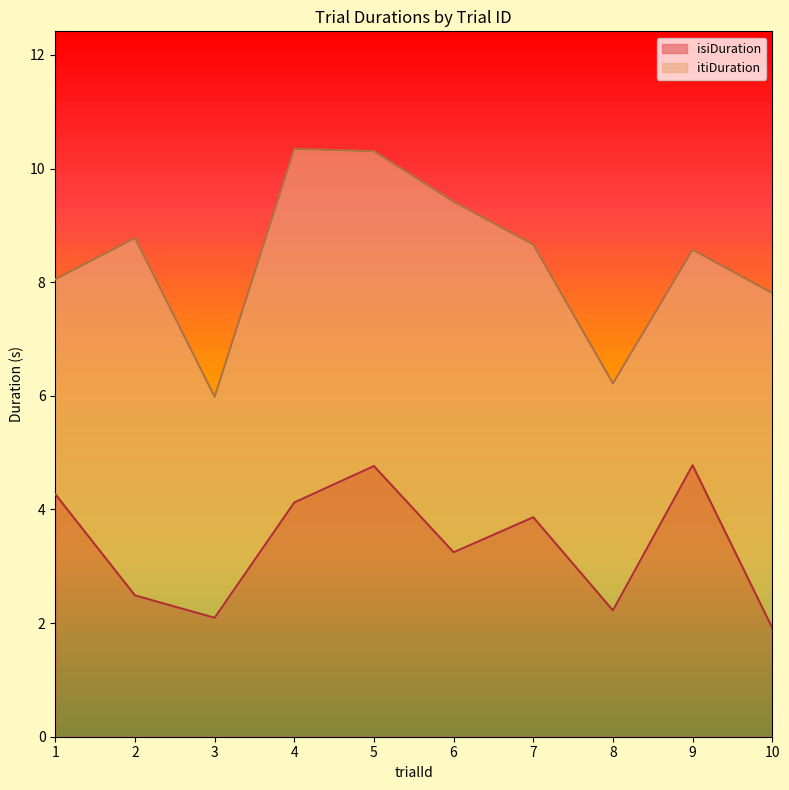

Which has a higher value, 9 or 5?

9